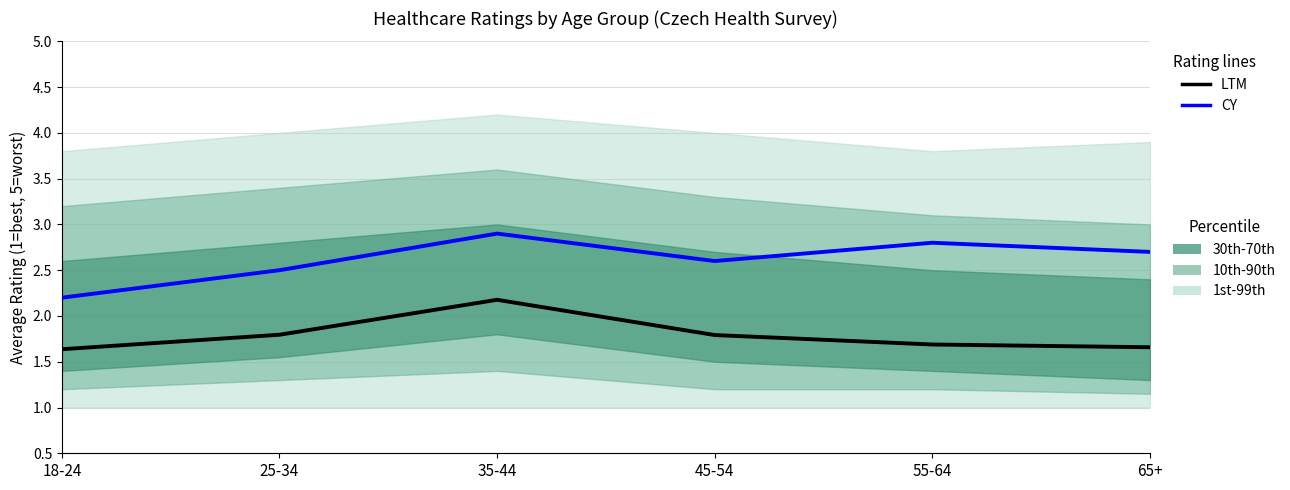

Which category has the lowest value across all series?

18-24